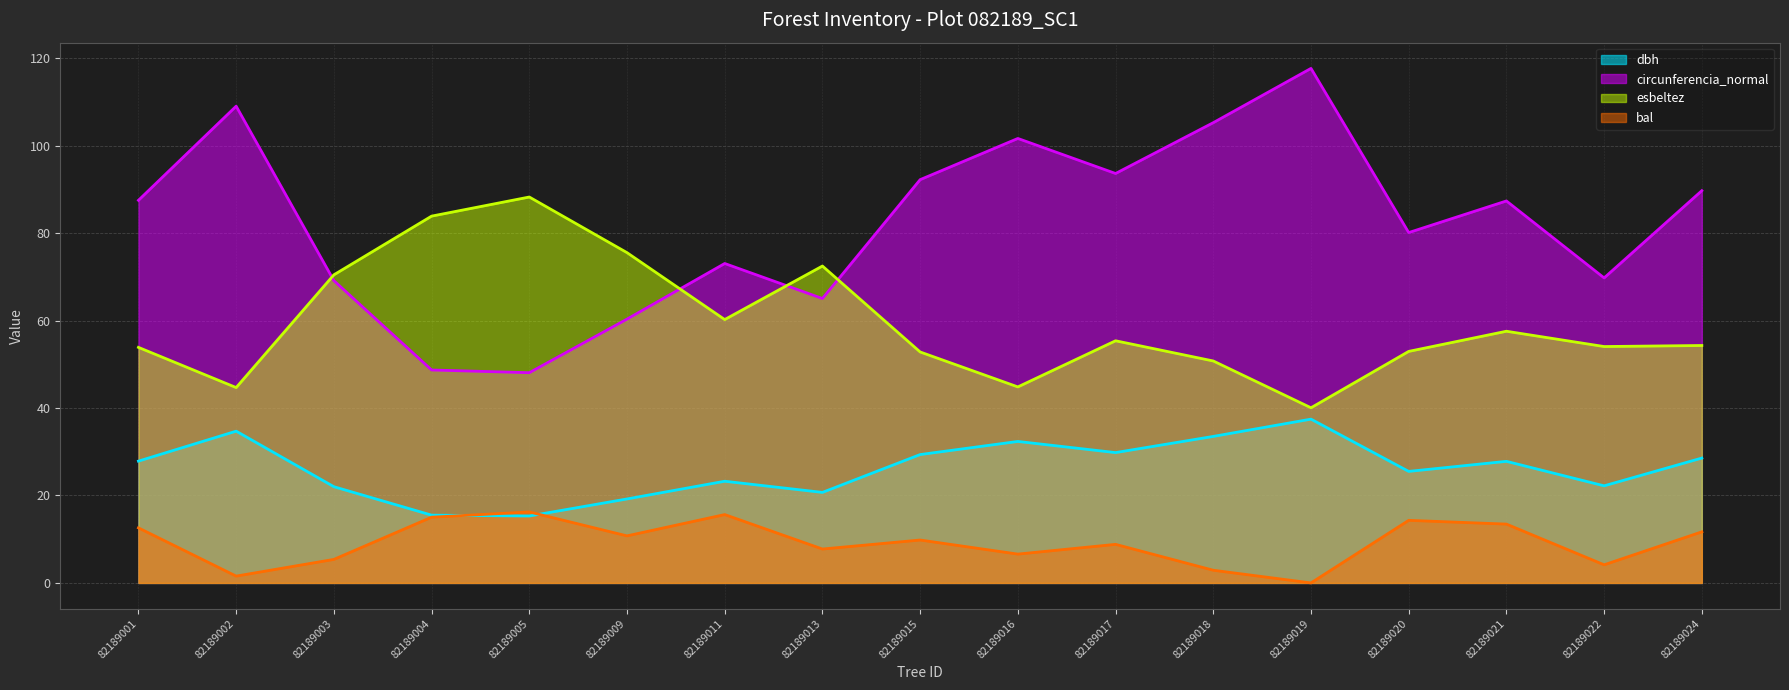

What is the minimum value for dbh (line)?

15.3